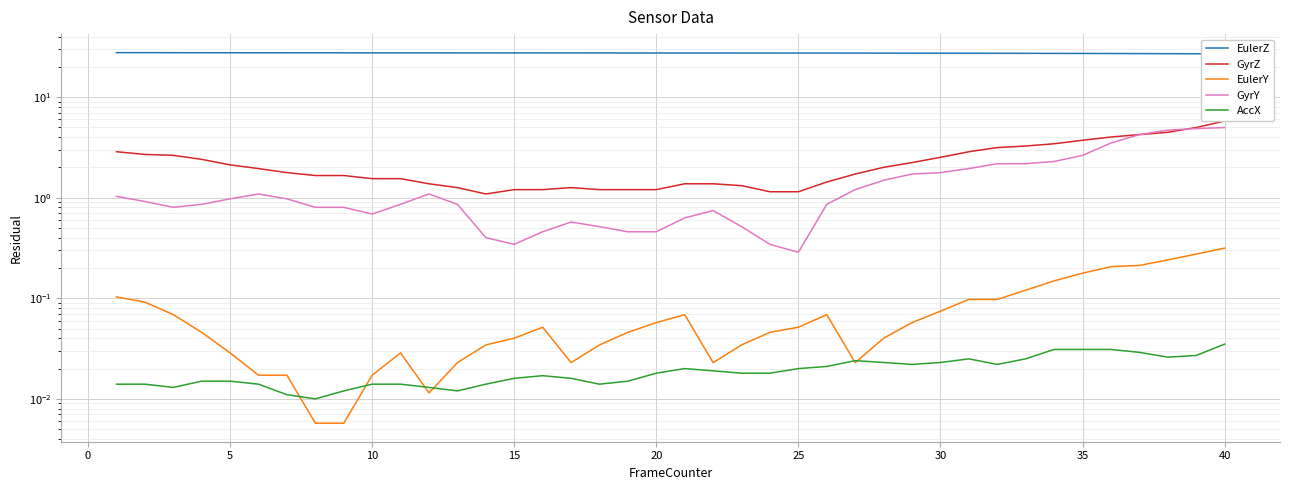

What is the difference between the maximum and minimum values in the EulerZ series?

0.8